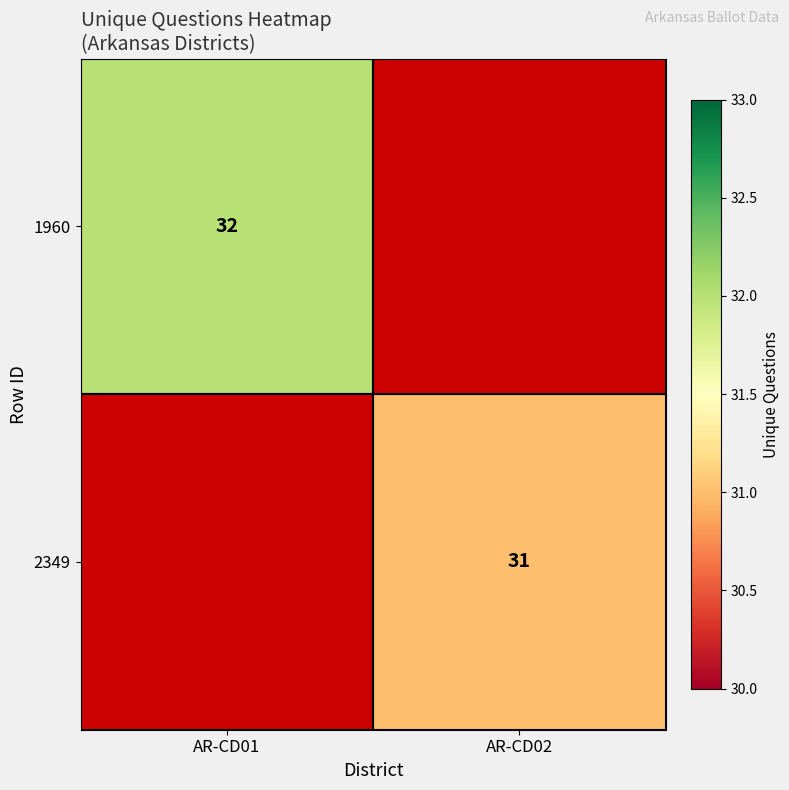

Is it true that 2349 equals 19 at AR-CD02?

False